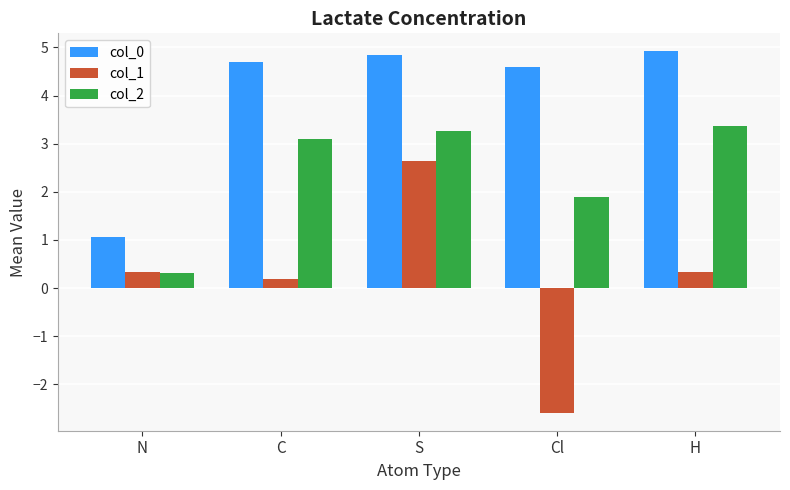

Which series changed the most between N and Cl?

col_0